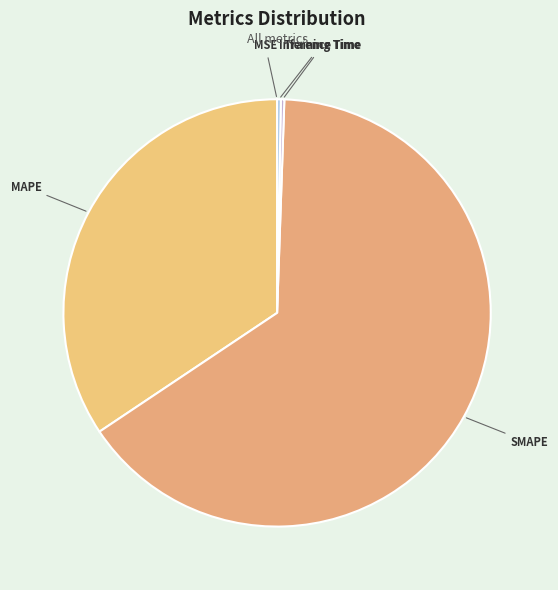

Is it true that SMAPE is 72% of the pie?

False